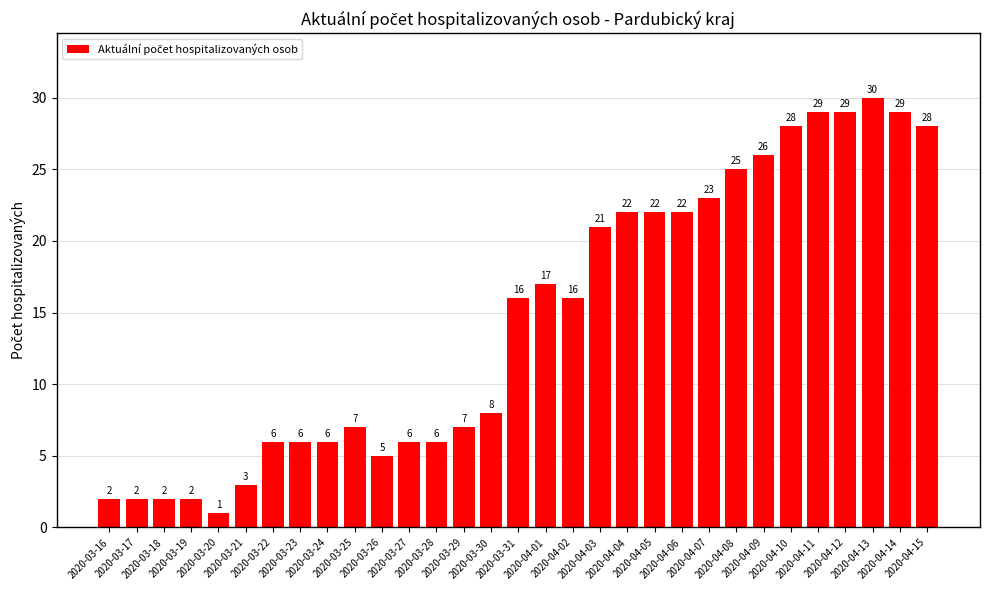

The value at 2020-04-02 is 6. True or false?

False